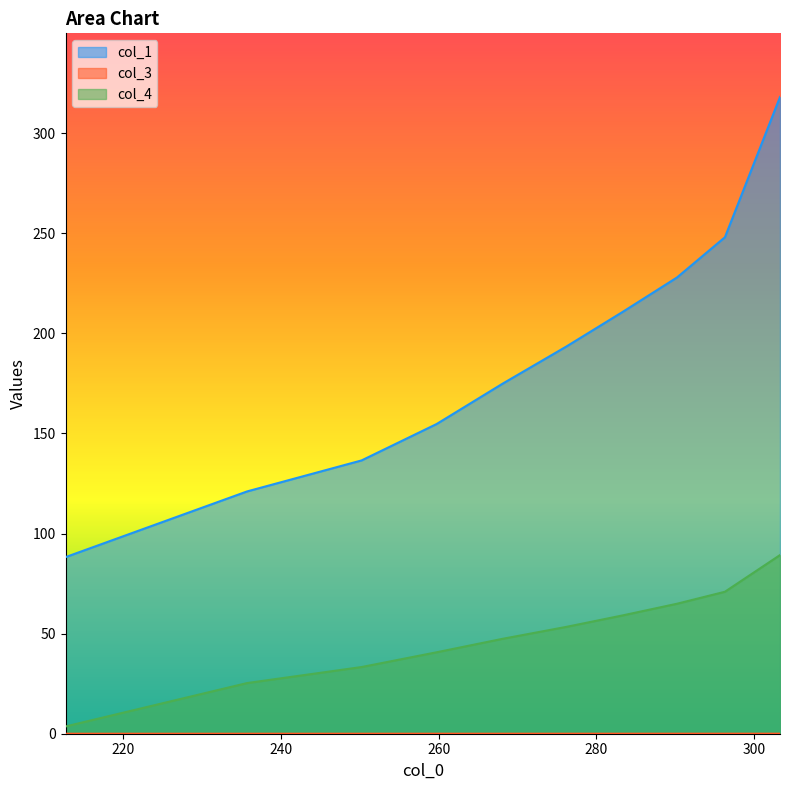

What is the greatest value displayed?

318.0